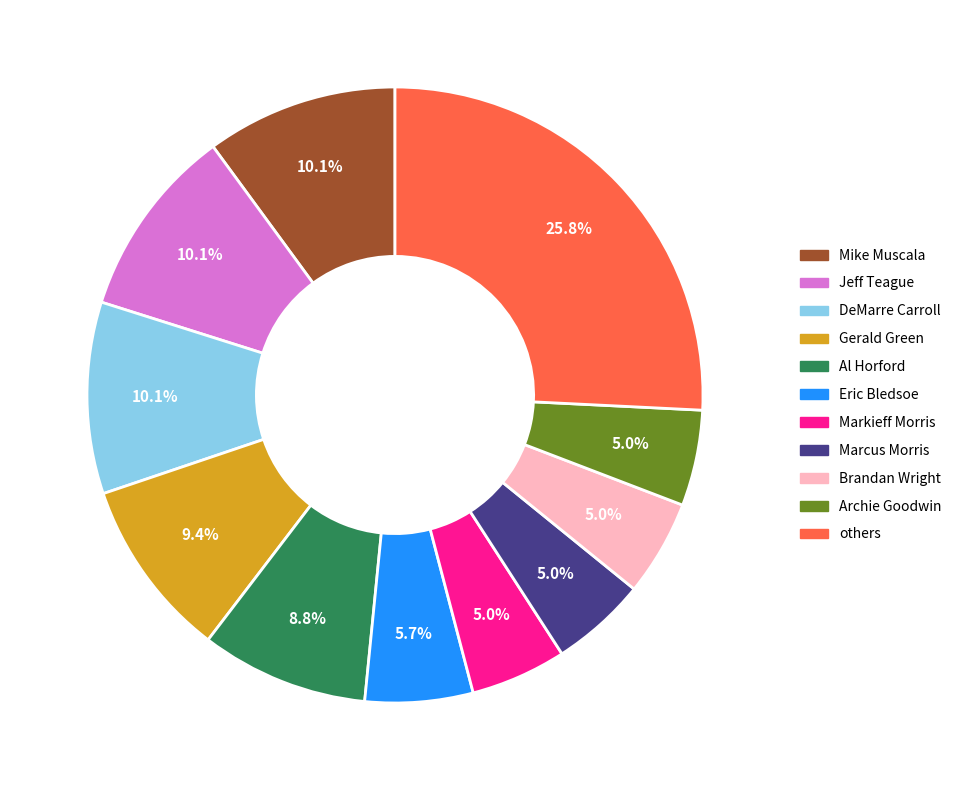

Is there a majority slice in this chart?

No